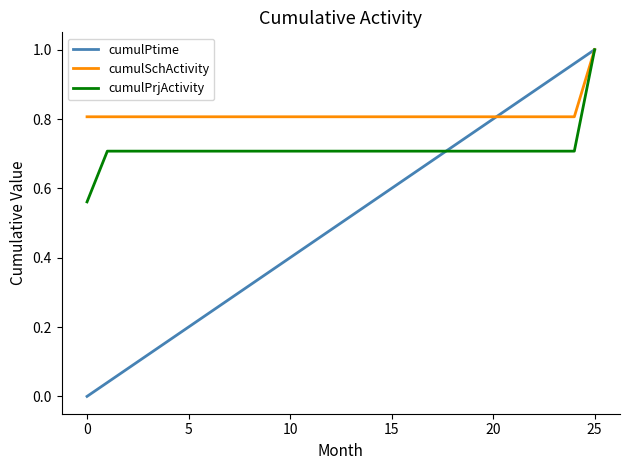

Which series has the largest range (max minus min)?

cumulPtime